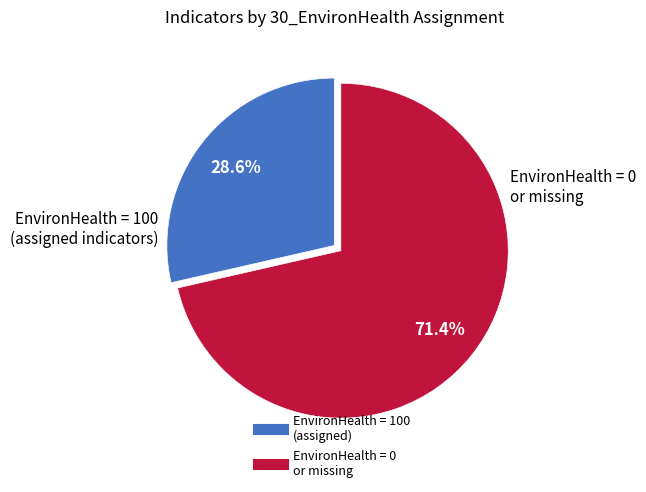

Is there any slice that represents more than half of the pie?

Yes